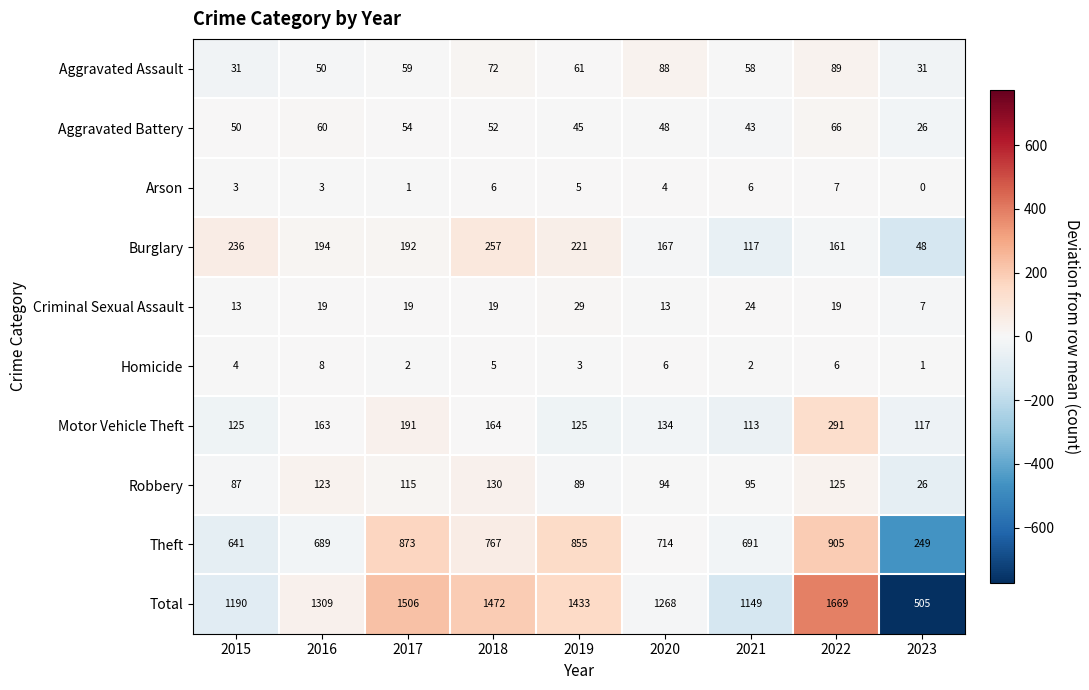

How many distinct data groups are displayed?

10